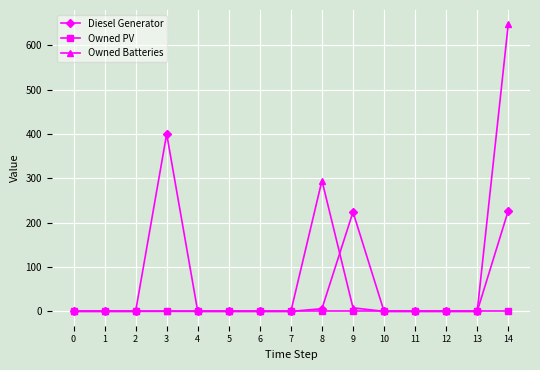

At 14, list the series in order from largest to smallest.

Owned Batteries, Diesel Generator, Owned PV